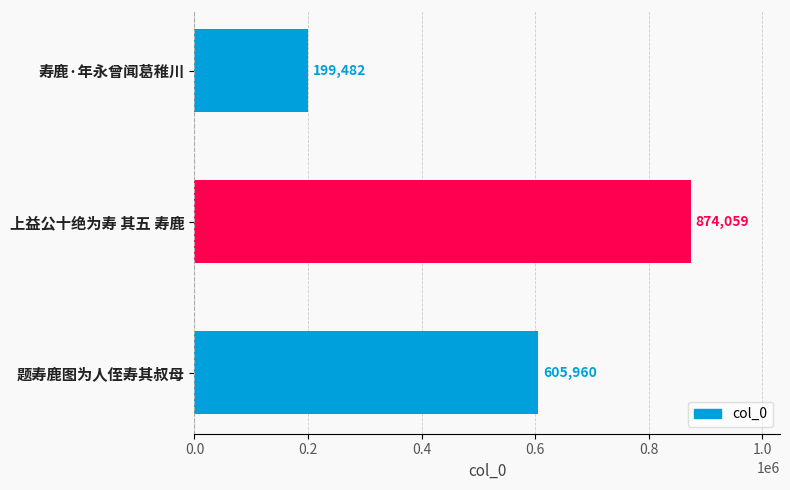

List the labels in order of value, largest first.

上益公十绝为寿 其五 寿鹿, 题寿鹿图为人侄寿其叔母, 寿鹿·年永曾闻葛稚川